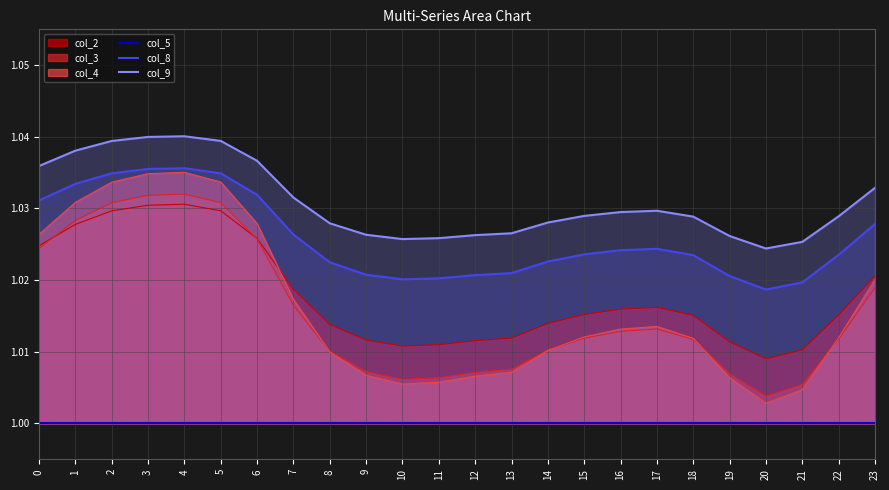

Is the value of col_5 at 1 greater than the value of col_9 at 17?

No